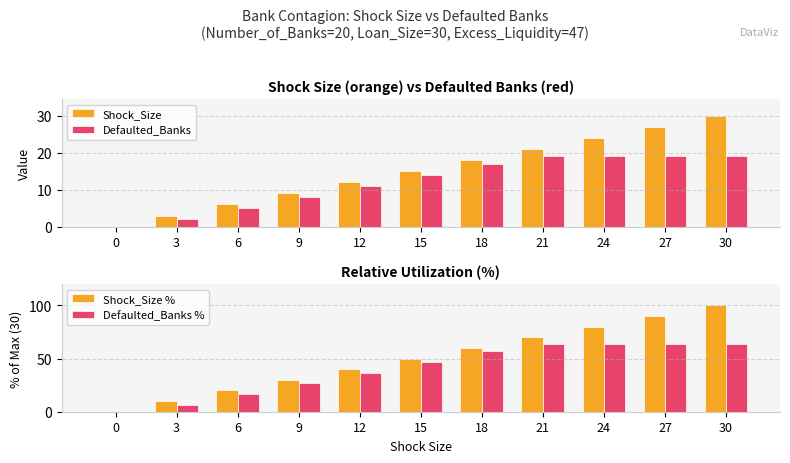

At how many categories does at least one series exceed 14?

9